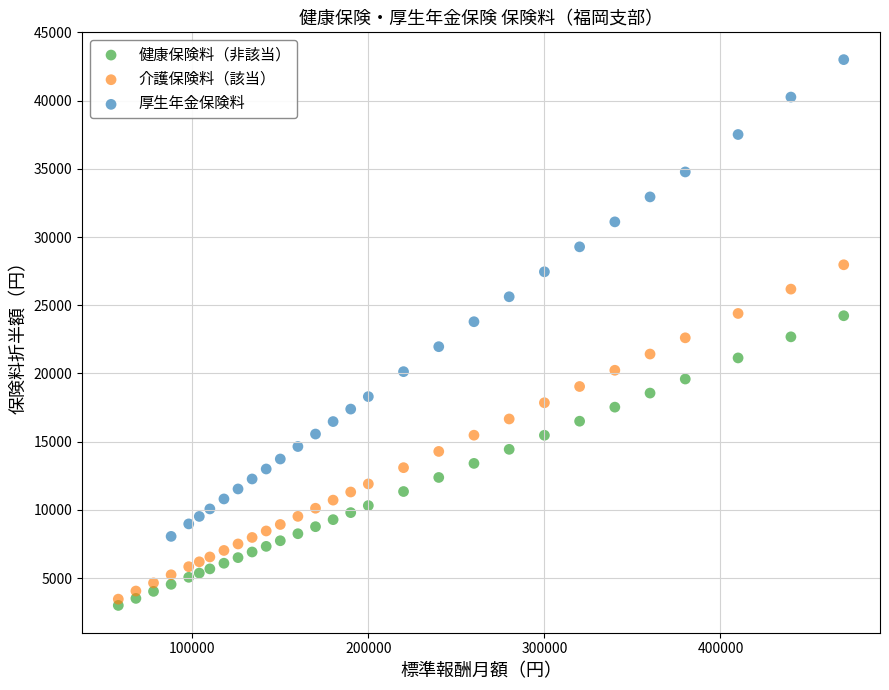

What are all the series names shown in the legend?

健康保険料（非該当）, 介護保険料（該当）, 厚生年金保険料